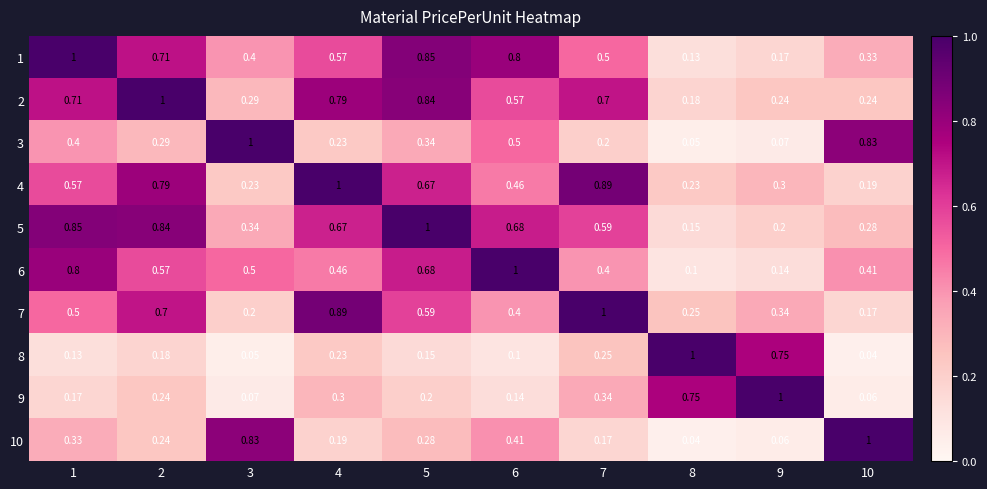

Is the value of 6 at 3 greater than the value of 5 at 3?

Yes